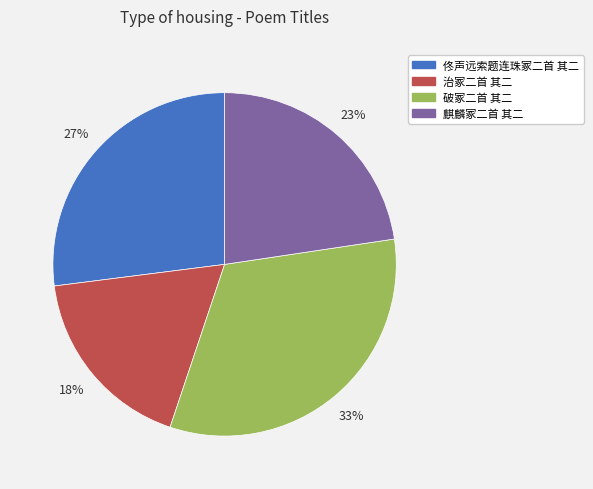

How many slices are in this pie chart?

4